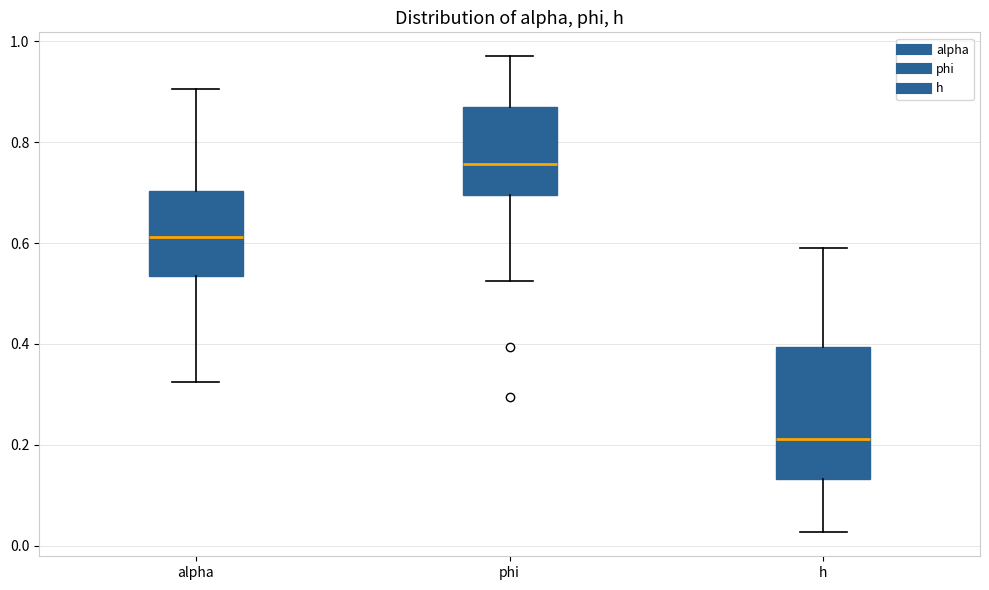

Reading left to right, read every box against the y-axis: the position of its median line, the range the box covers, and the ends of its whiskers. The values are not printed on the chart, so give them approximately, as read against the axis.

alpha: median 0.62, box 0.54 to 0.70, whiskers 0.32 to 0.90
phi: median 0.76, box 0.70 to 0.88, whiskers 0.52 to 0.98
h: median 0.22, box 0.14 to 0.40, whiskers 0.02 to 0.60